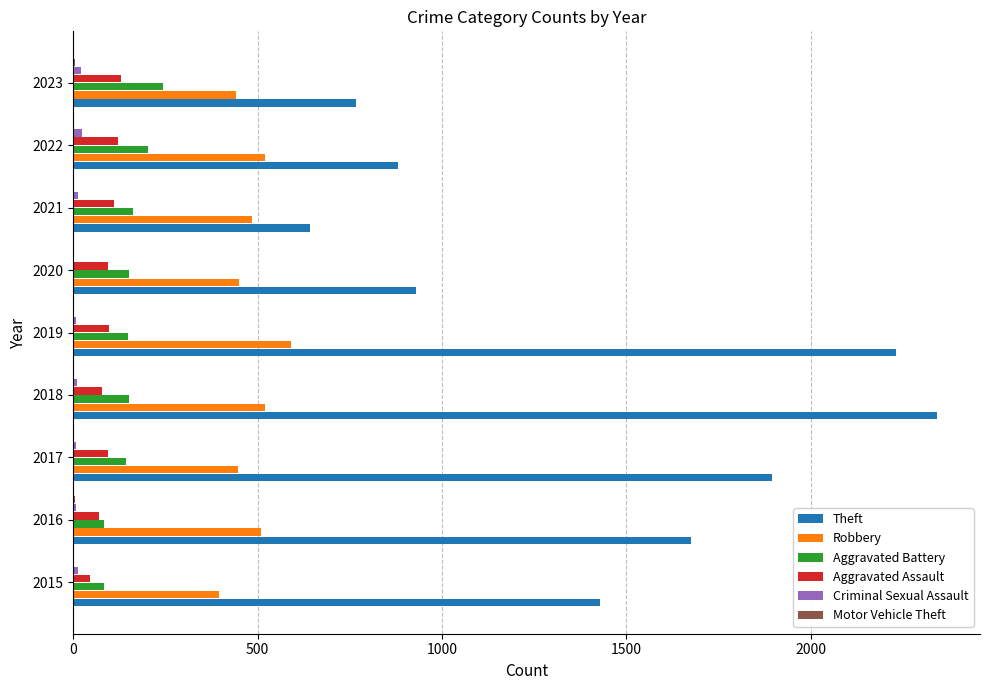

How many distinct data groups are displayed?

6